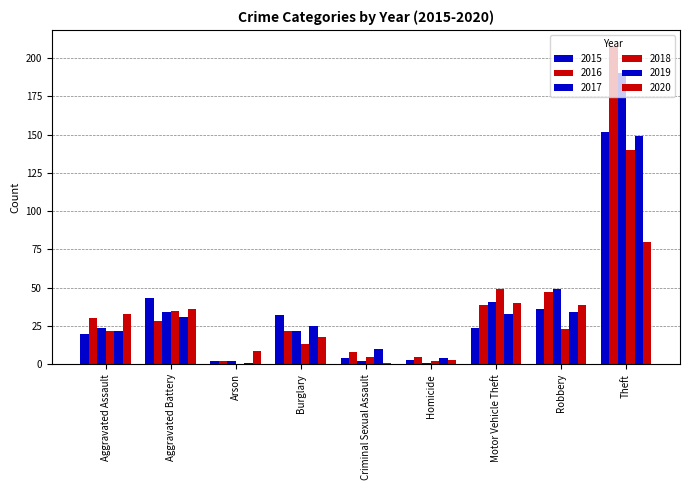

Rank the categories by 2019 value from lowest to highest.

Arson, Homicide, Criminal Sexual Assault, Aggravated Assault, Burglary, Aggravated Battery, Motor Vehicle Theft, Robbery, Theft